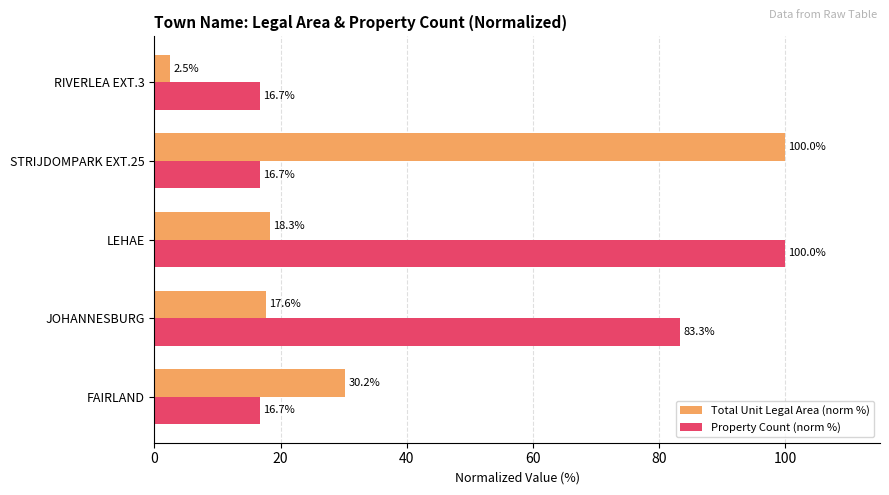

At which label is Property Count (norm %) closest to 58?

JOHANNESBURG